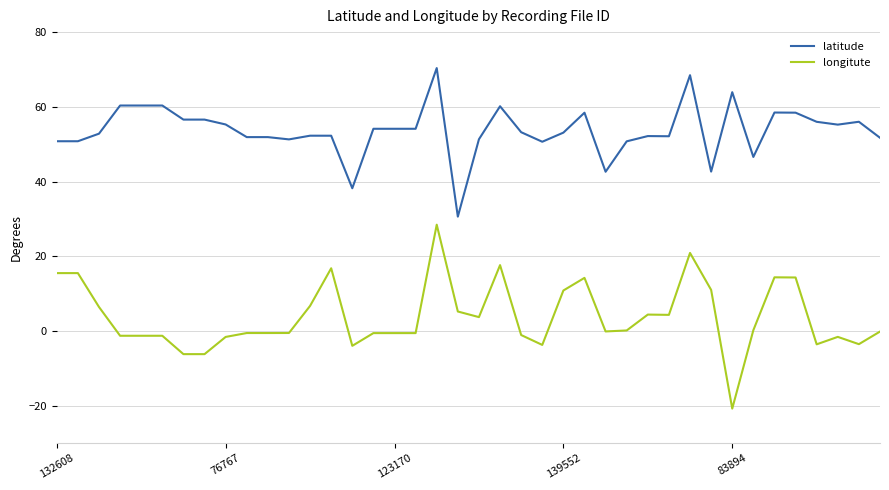

Rank the series by their maximum value, from lowest to highest.

longitute, latitude